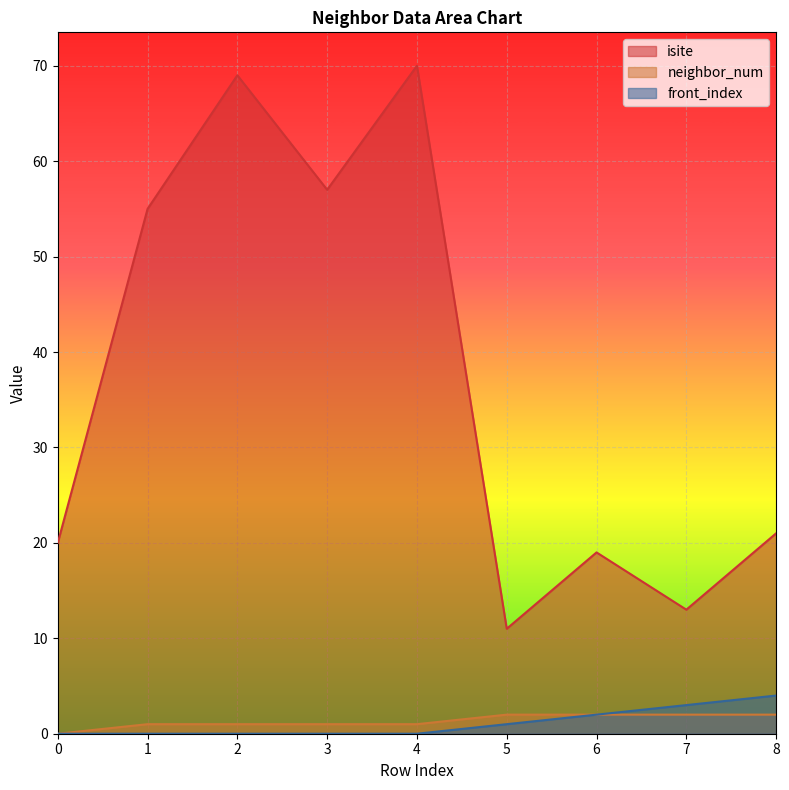

True or false: neighbor_num and front_index cross at least once.

False